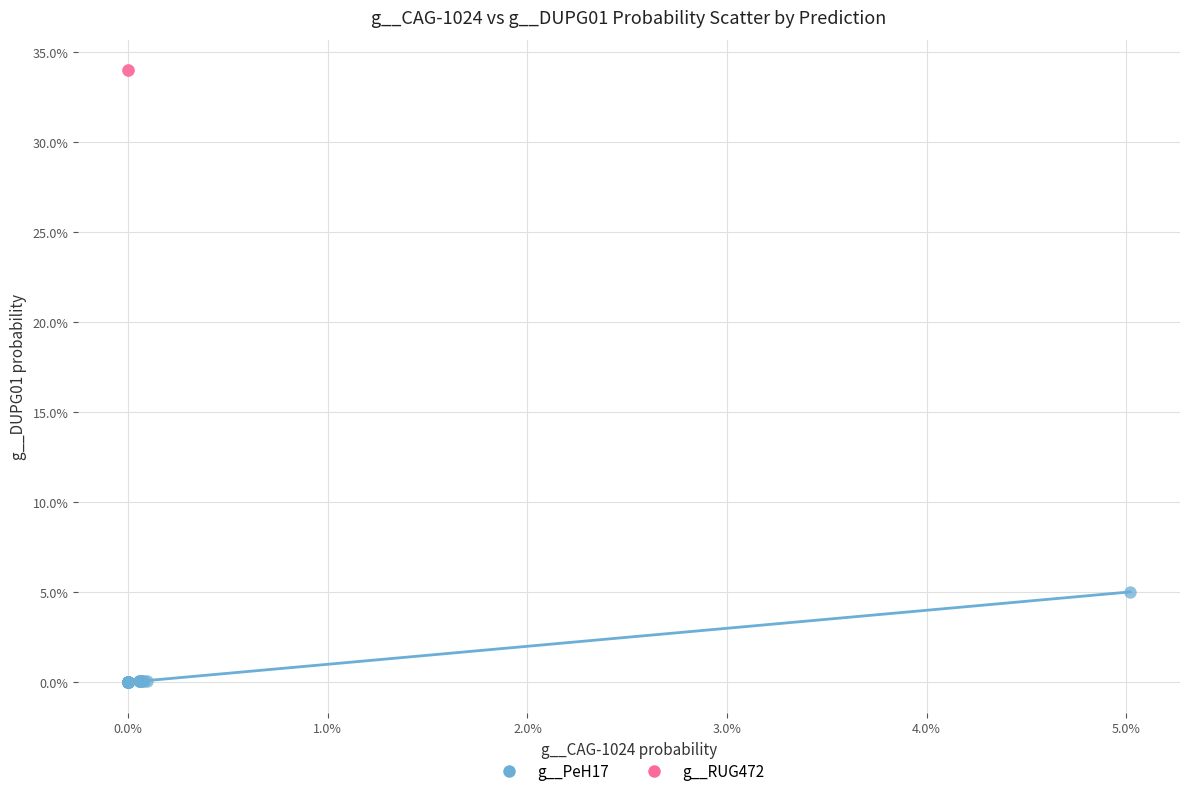

Which series reaches the maximum Y coordinate?

g__RUG472